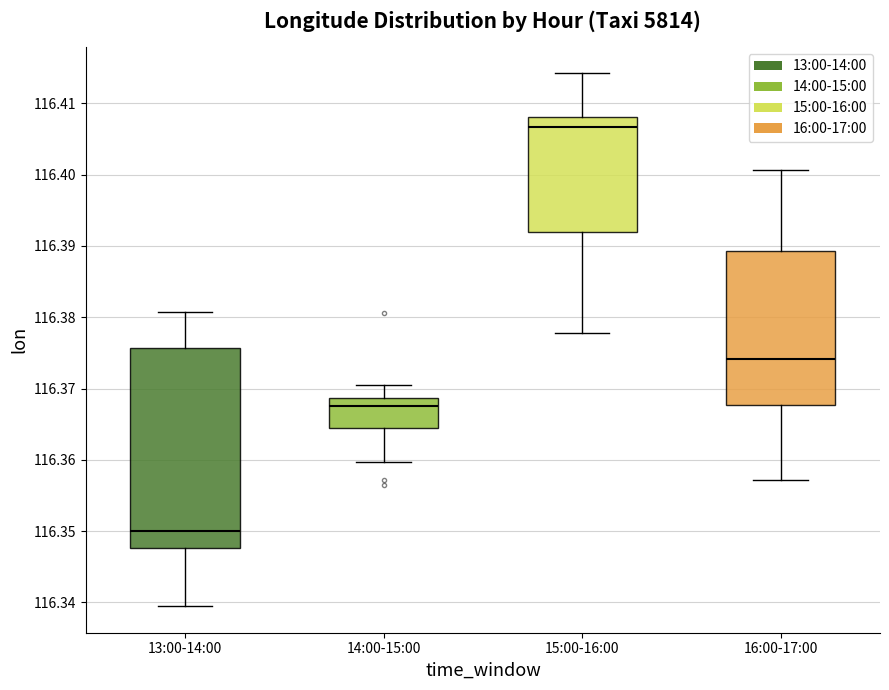

Which box has the lowest median line?

13:00-14:00